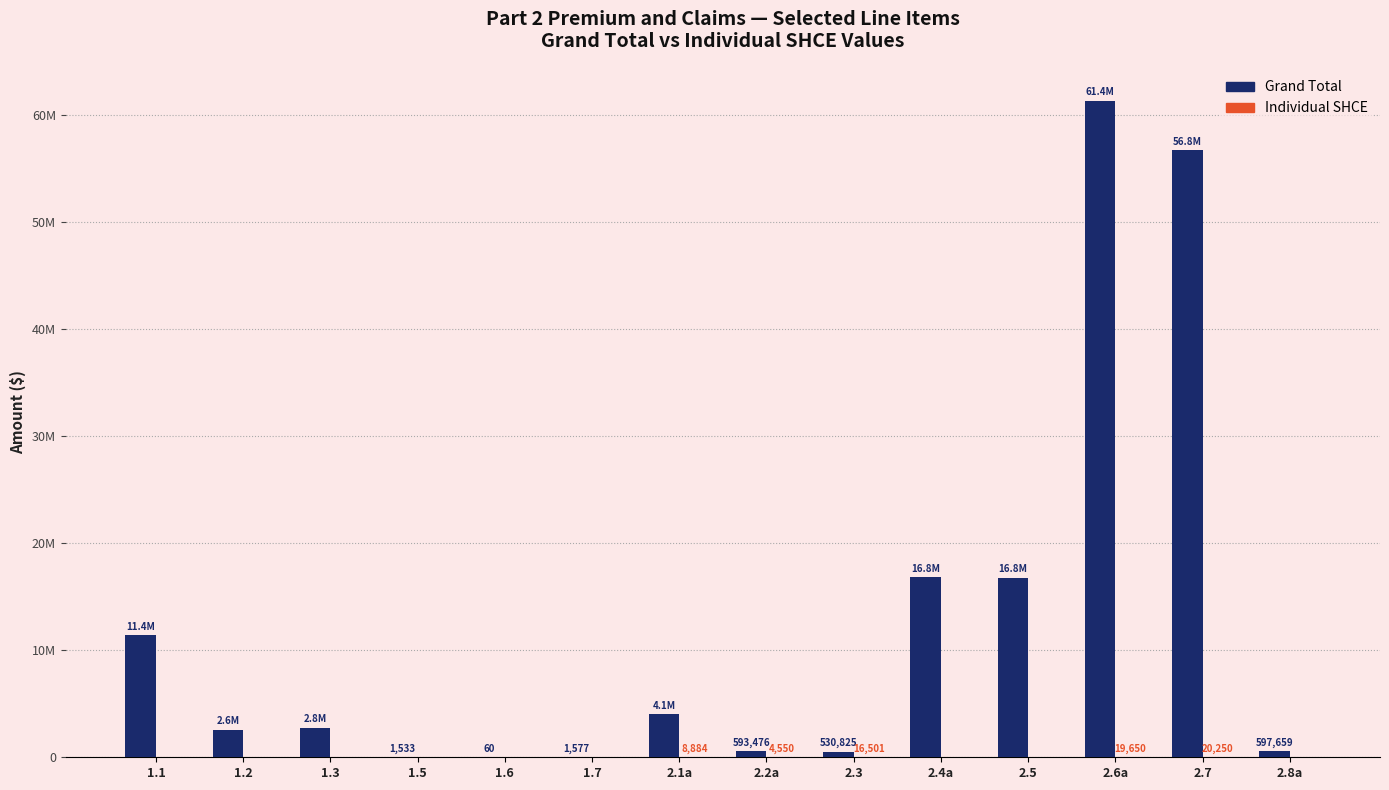

Which series has the widest spread of values?

Grand Total